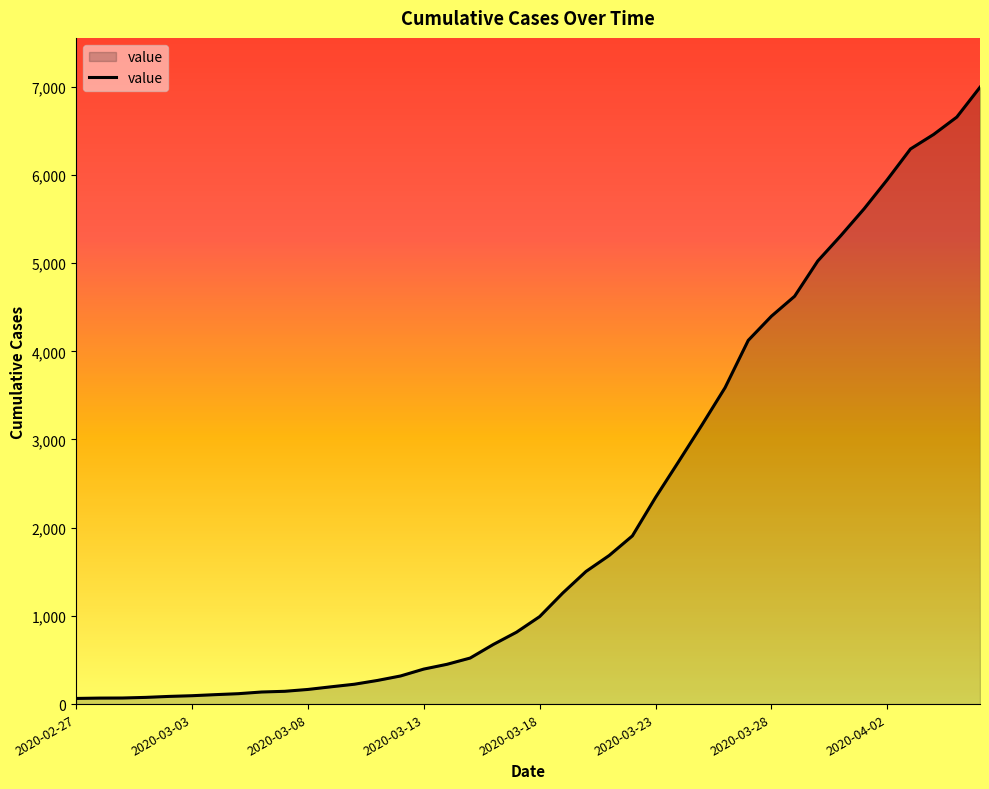

What is the maximum value shown in the chart?

6994